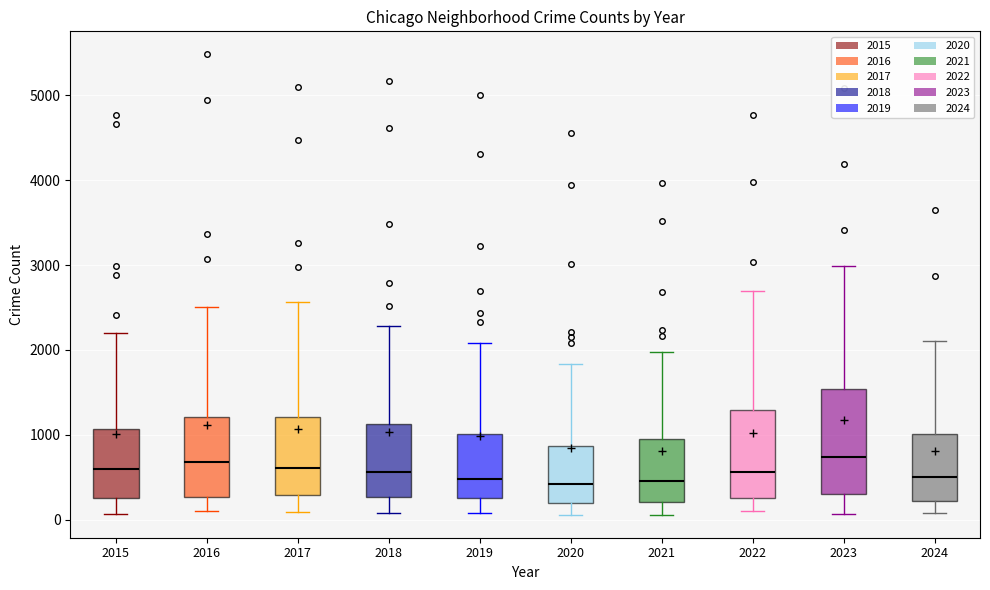

Comparing the boxes themselves (not the whiskers), which one is the tallest?

2023